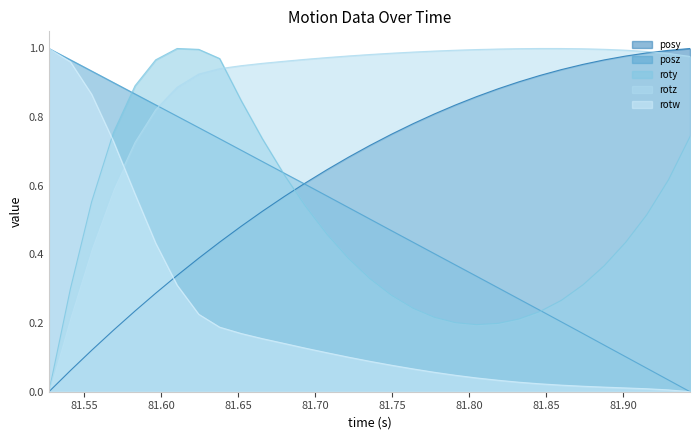

Which series has the largest total across all categories?

rotz